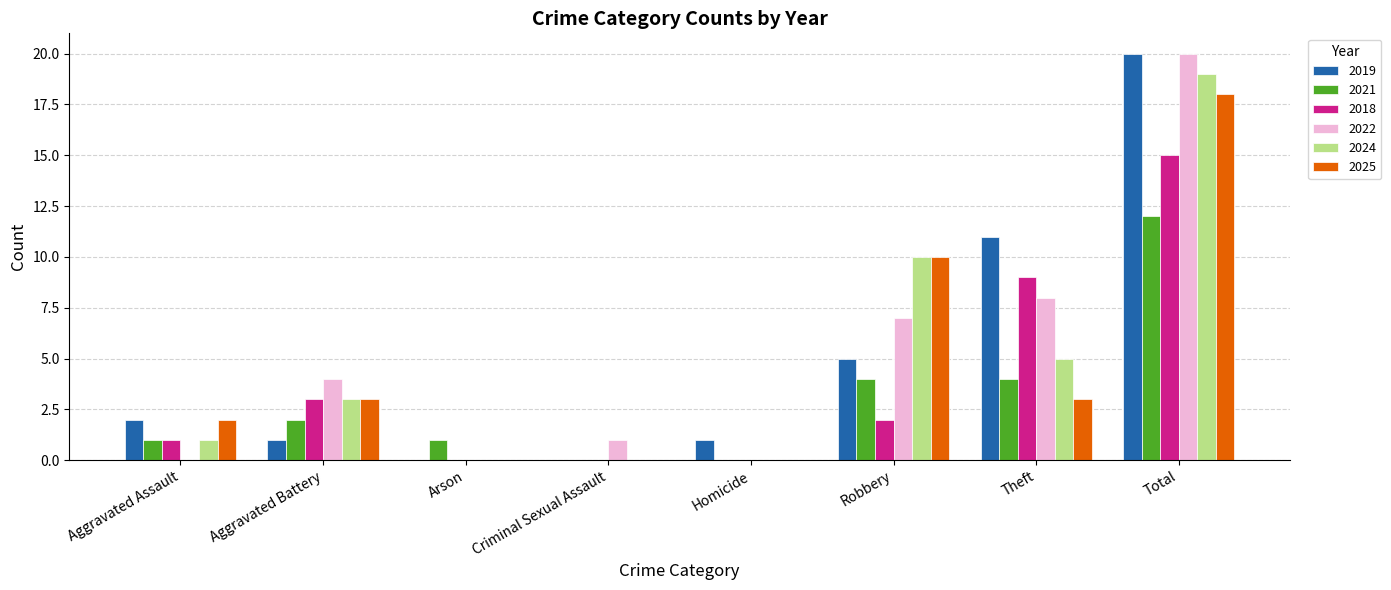

Reading right to left, transcribe all the data shown in this chart.

2019: Total=20	Theft=11	Robbery=5	Homicide=1	Criminal Sexual Assault=0	Arson=0	Aggravated Battery=1	Aggravated Assault=2
2021: Total=12	Theft=4	Robbery=4	Homicide=0	Criminal Sexual Assault=0	Arson=1	Aggravated Battery=2	Aggravated Assault=1
2018: Total=15	Theft=9	Robbery=2	Homicide=0	Criminal Sexual Assault=0	Arson=0	Aggravated Battery=3	Aggravated Assault=1
2022: Total=20	Theft=8	Robbery=7	Homicide=0	Criminal Sexual Assault=1	Arson=0	Aggravated Battery=4	Aggravated Assault=0
2024: Total=19	Theft=5	Robbery=10	Homicide=0	Criminal Sexual Assault=0	Arson=0	Aggravated Battery=3	Aggravated Assault=1
2025: Total=18	Theft=3	Robbery=10	Homicide=0	Criminal Sexual Assault=0	Arson=0	Aggravated Battery=3	Aggravated Assault=2